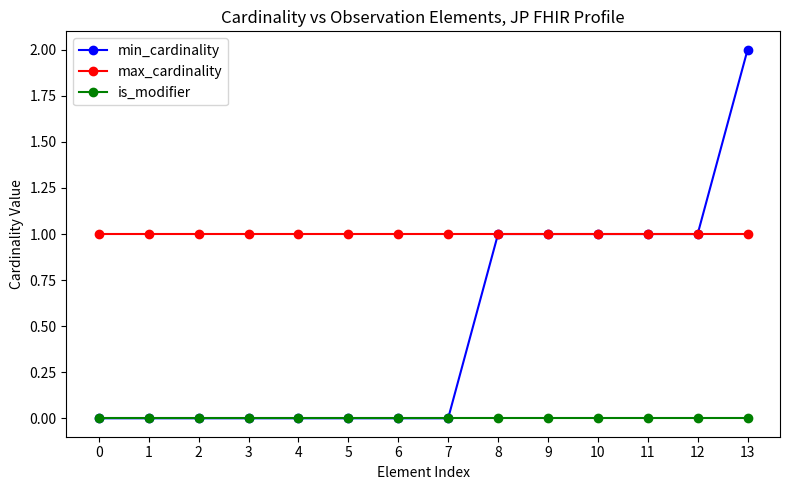

What is the value of the max_cardinality point at the 14th from the left?

1